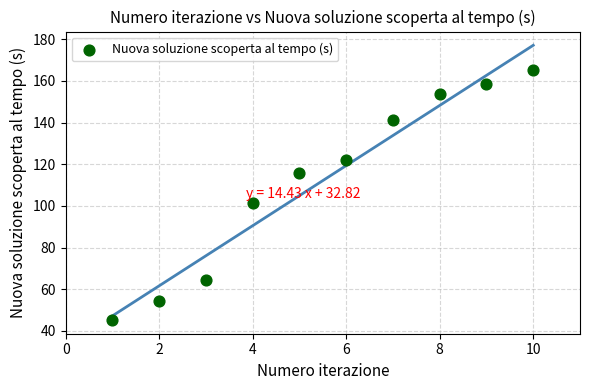

What is the range of X values (max minus min)?

9.0